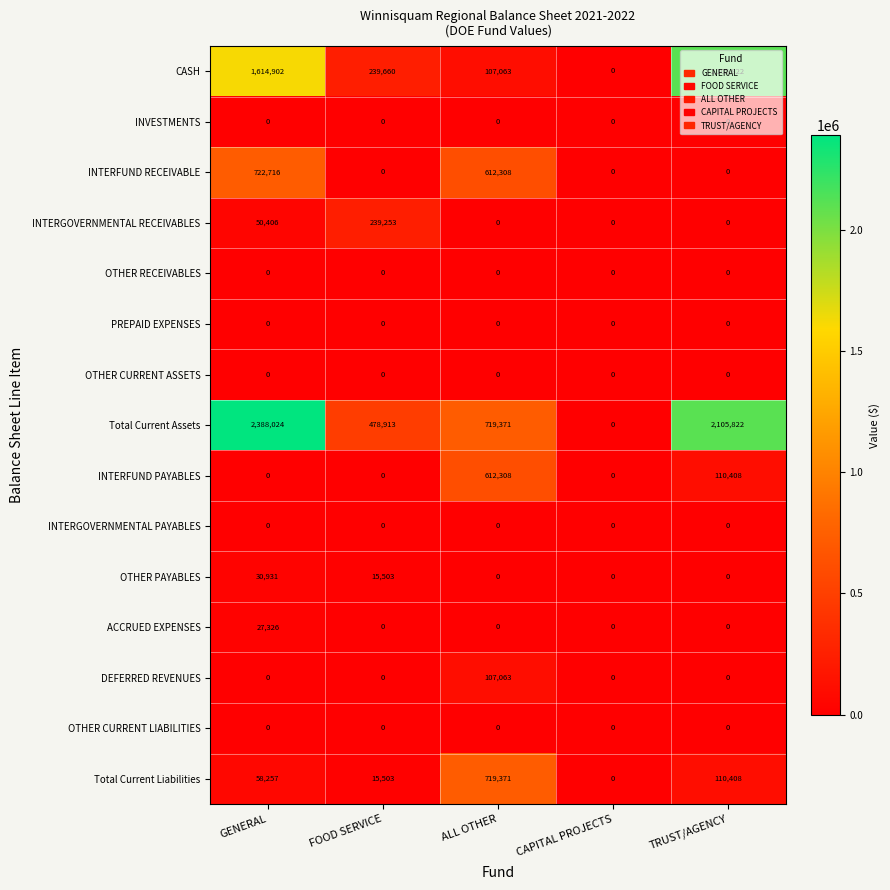

What is the sum of all ACCRUED EXPENSES values?

27326